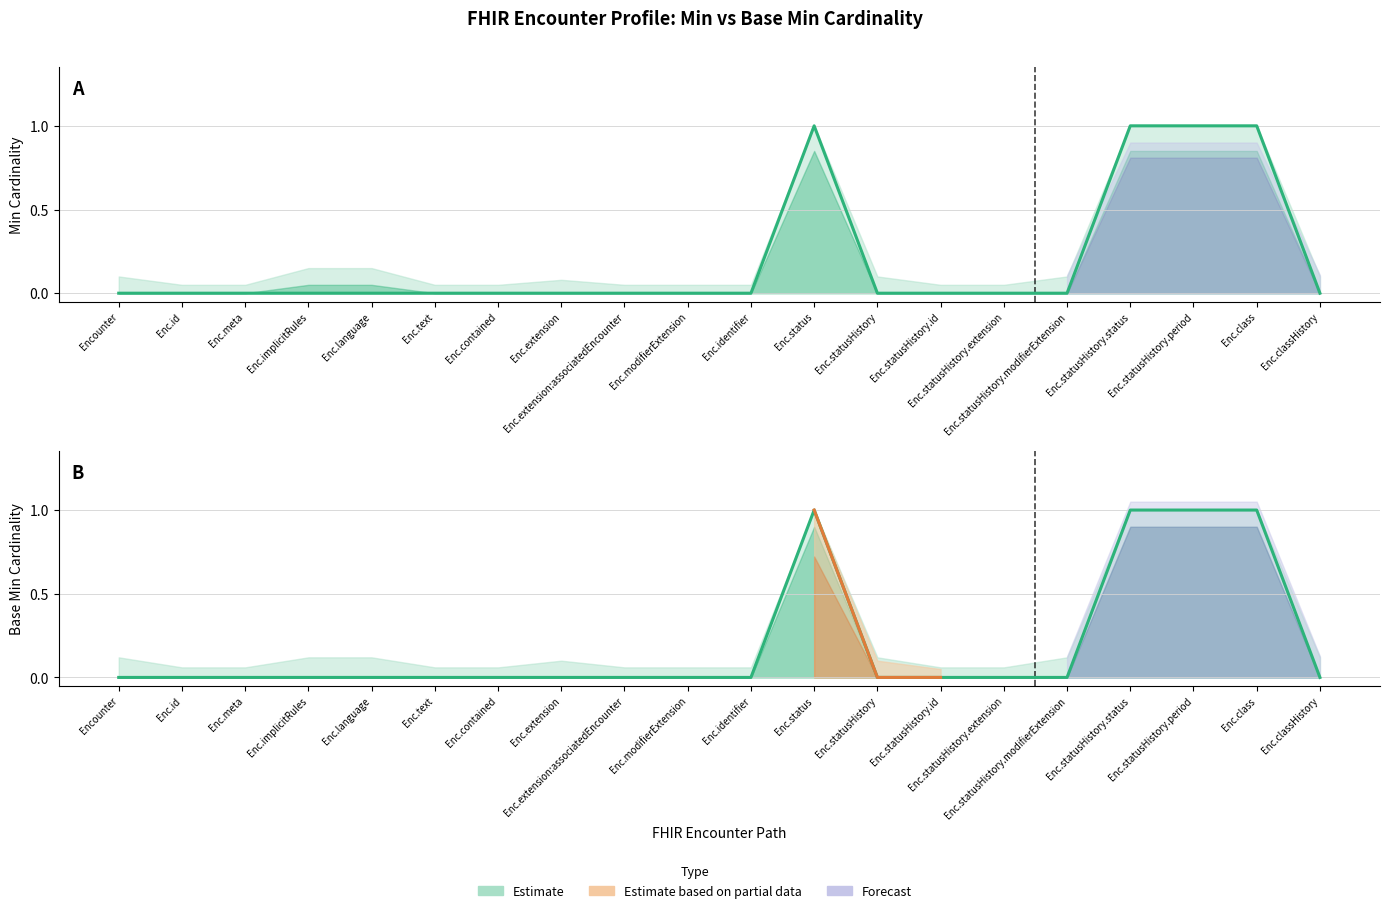

How many interior local peaks does the Min series have?

1